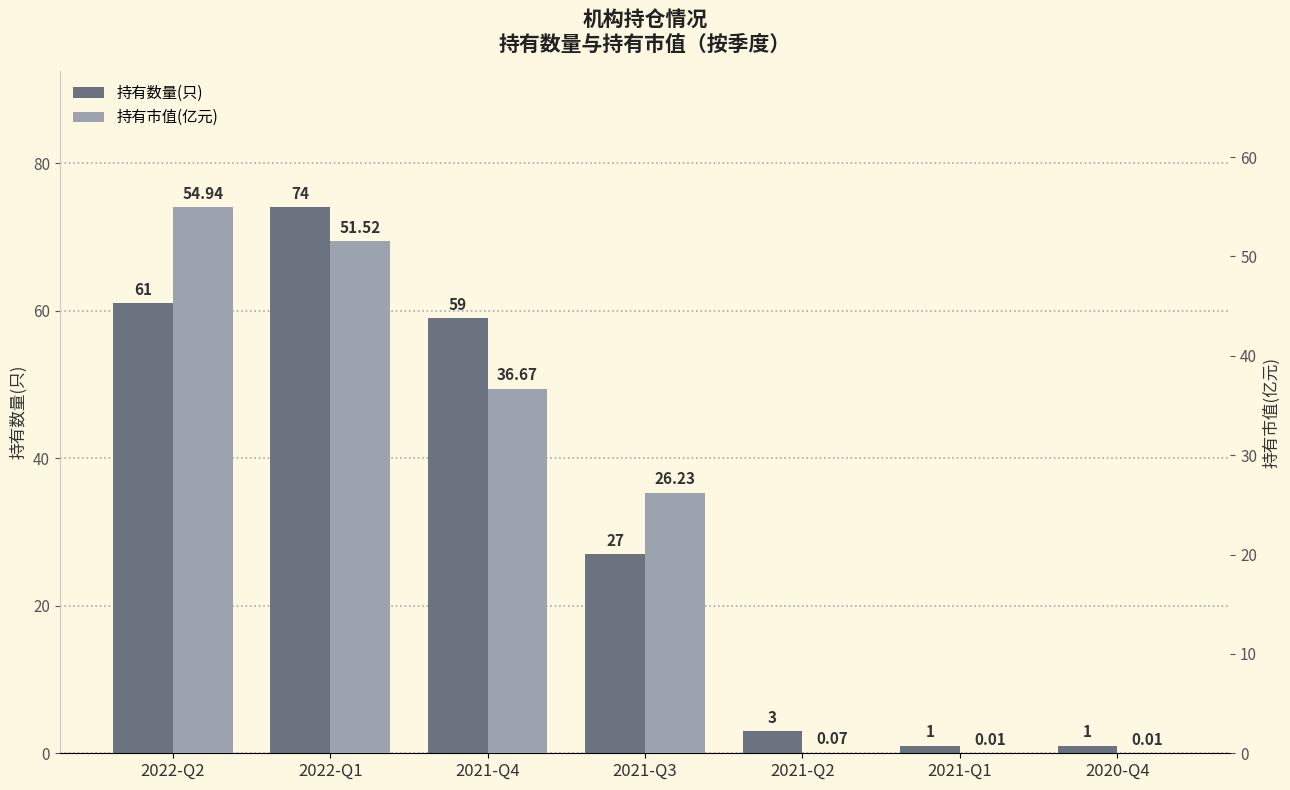

What is the difference between the 持有数量(只) values at 2022-Q1 and 2021-Q2?

71.0